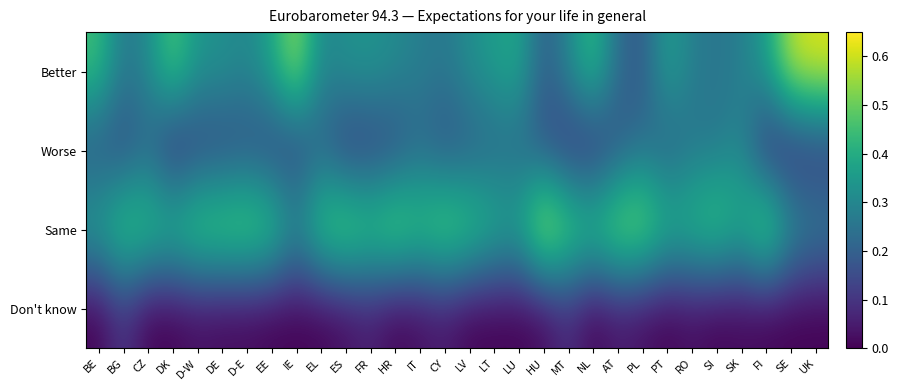

Which series has the widest spread of values?

Better